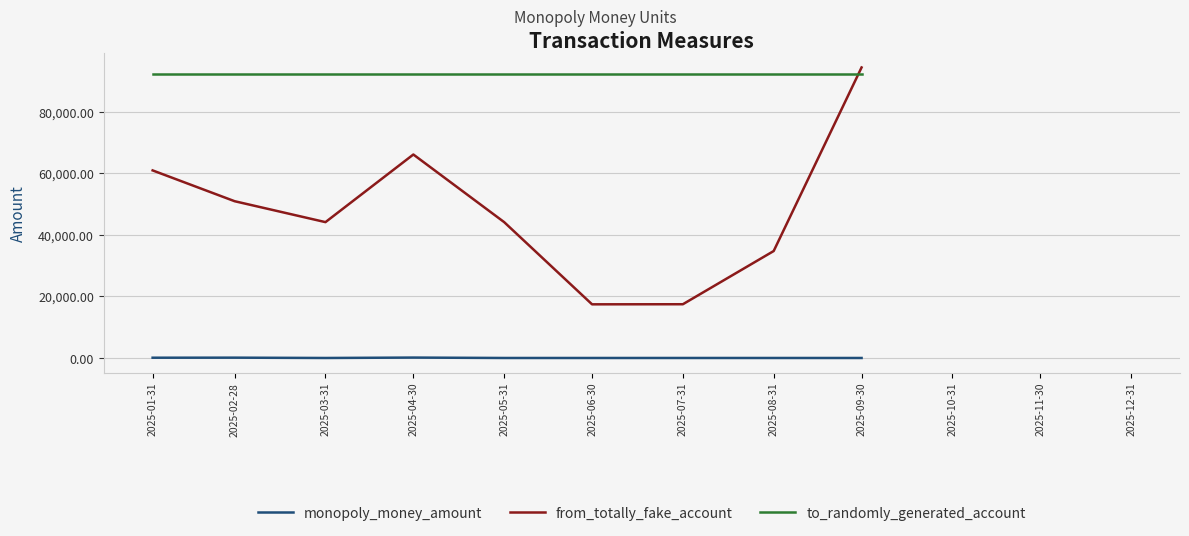

Between 2025-06-30 and 2025-04-30, which is larger?

2025-04-30